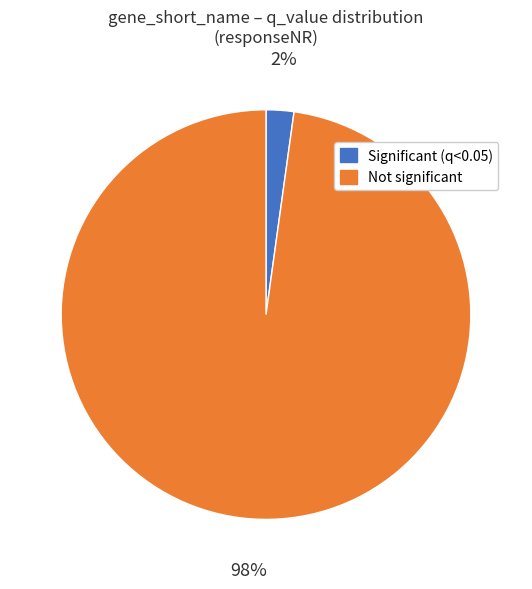

Is the sum of Not significant and Significant (q<0.05) greater than half?

Yes